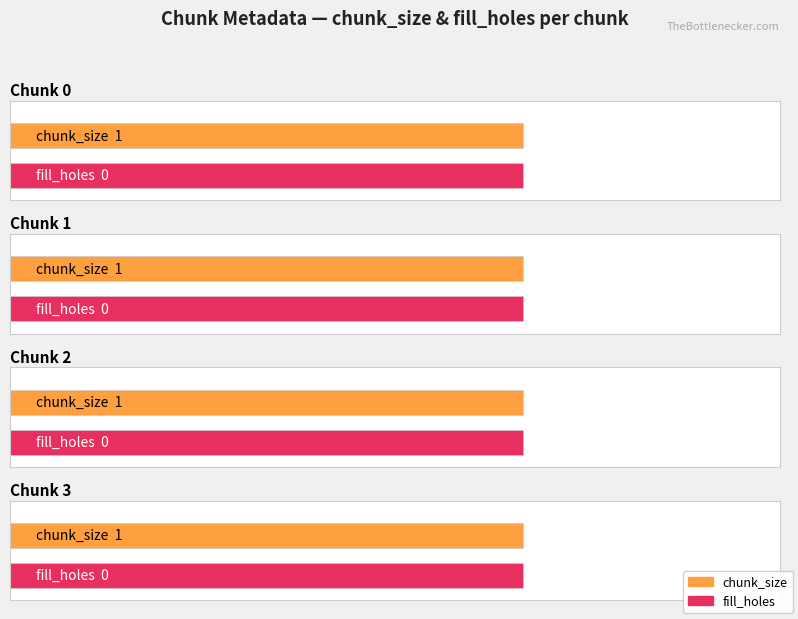

What is the spread (max minus min) of values at 0?

1